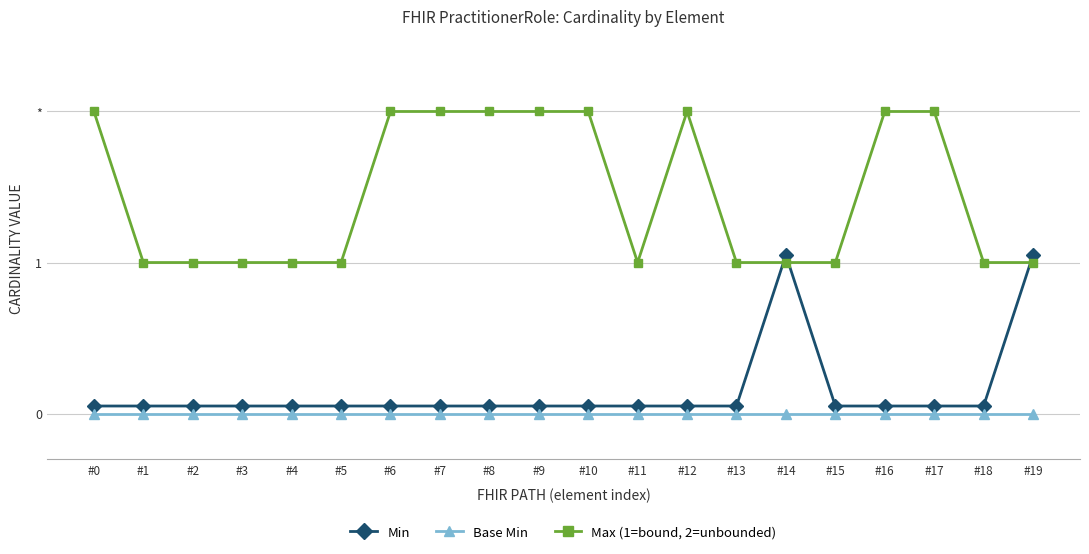

Reading left to right, what are all the values shown in this chart?

Min: 0.1	0.1	0.1	0.1	0.1	0.1	0.1	0.1	0.1	0.1	0.1	0.1	0.1	0.1	1.1	0.1	0.1	0.1	0.1	1.1
Base Min: 0.0	0.0	0.0	0.0	0.0	0.0	0.0	0.0	0.0	0.0	0.0	0.0	0.0	0.0	0.0	0.0	0.0	0.0	0.0	0.0
Max (1=bound, 2=unbounded): 2.0	1.0	1.0	1.0	1.0	1.0	2.0	2.0	2.0	2.0	2.0	1.0	2.0	1.0	1.0	1.0	2.0	2.0	1.0	1.0